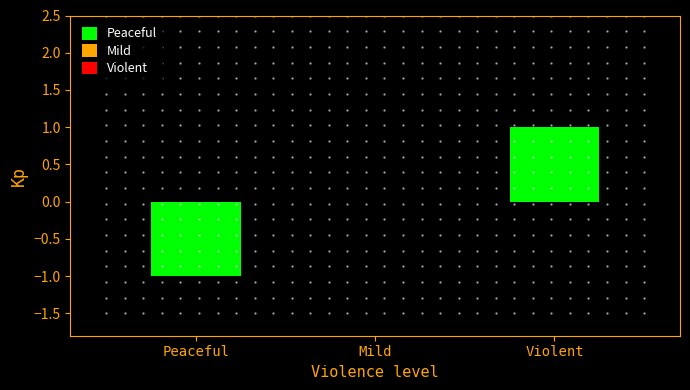

Is it true that the value at Violent is 2?

False